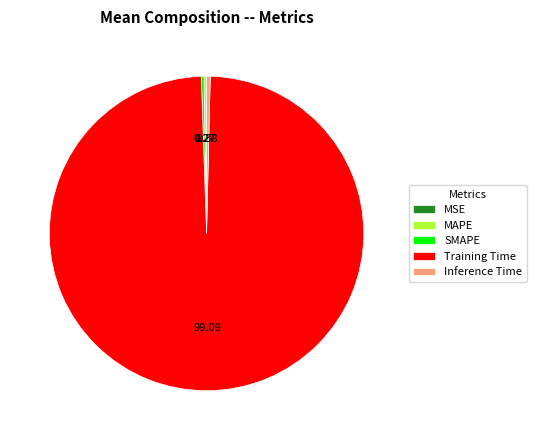

Which category has the biggest portion of the pie?

Training Time